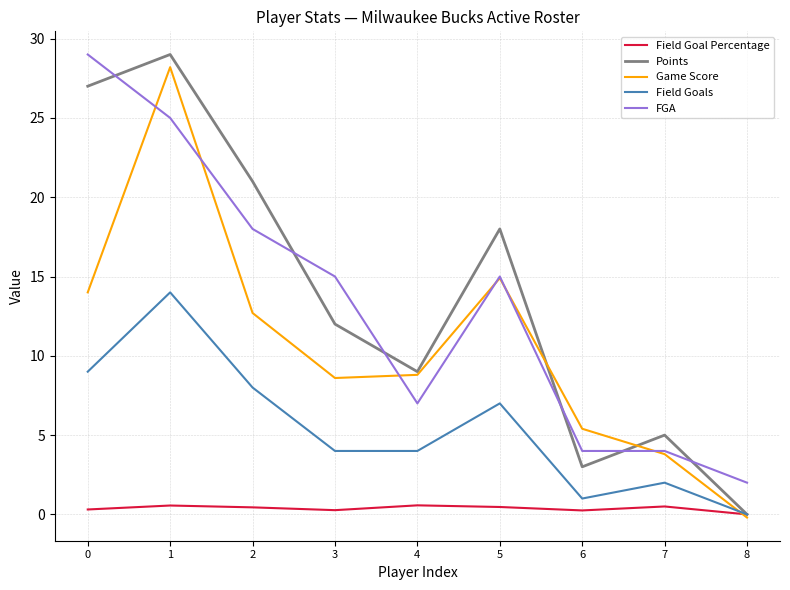

Which series has the largest range (max minus min)?

Points